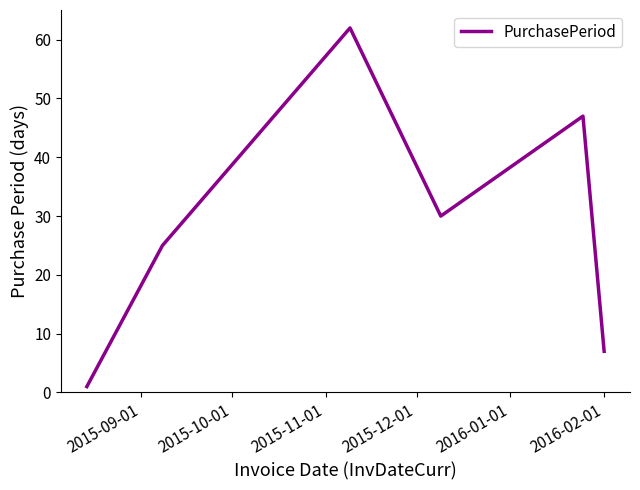

True or false: the data has more than 2 interior local peaks.

False